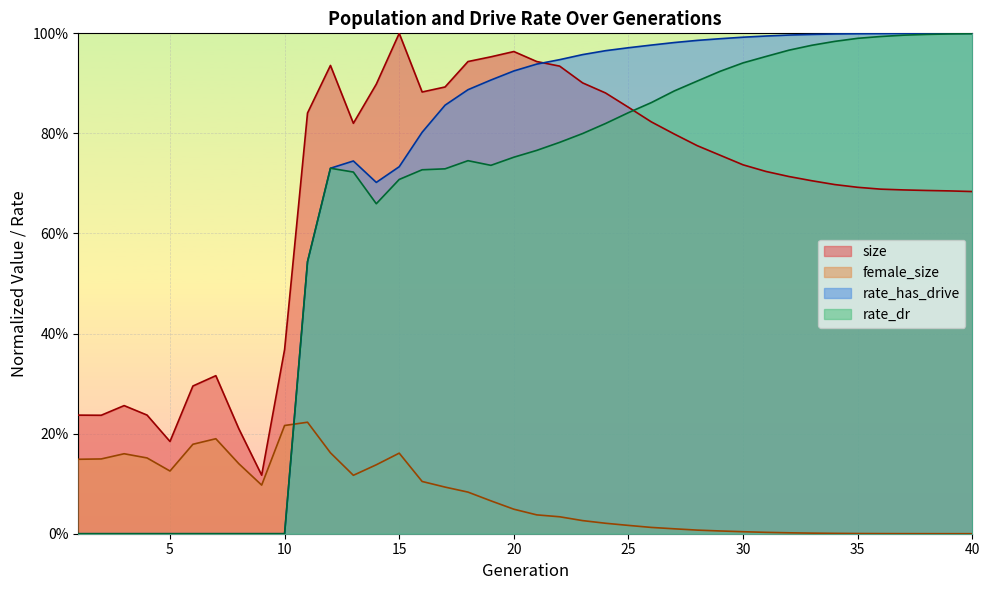

At how many categories does at least one series exceed 0?

40